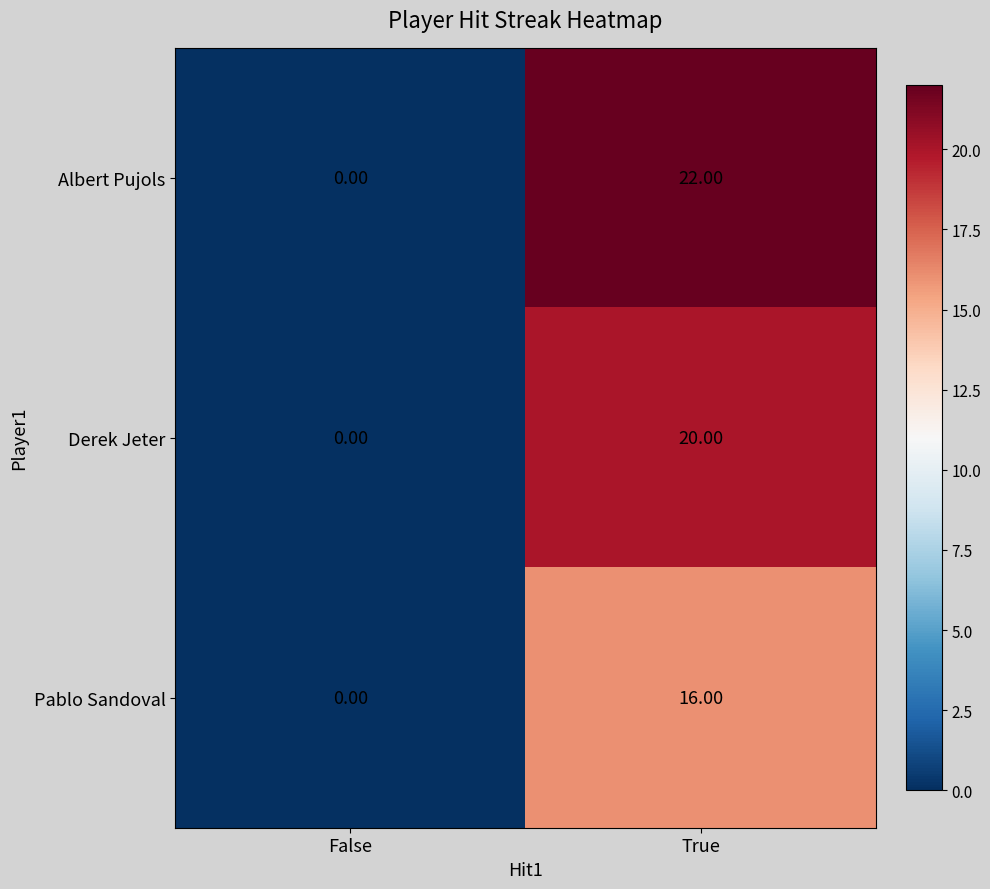

Rank the series by their maximum value, from highest to lowest.

Albert Pujols, Derek Jeter, Pablo Sandoval